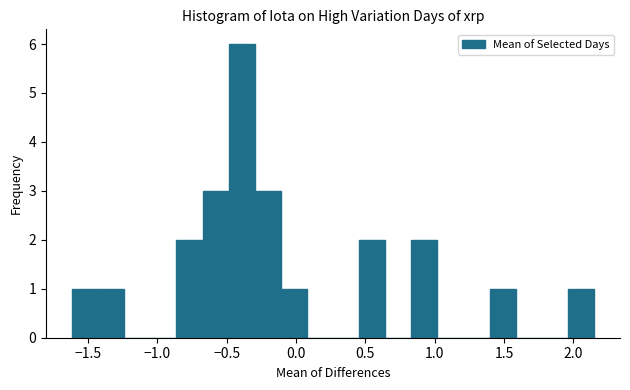

Around what value on the x-axis is the tallest bar? Give the approximate position of its centre, as read against the axis.

-0.40